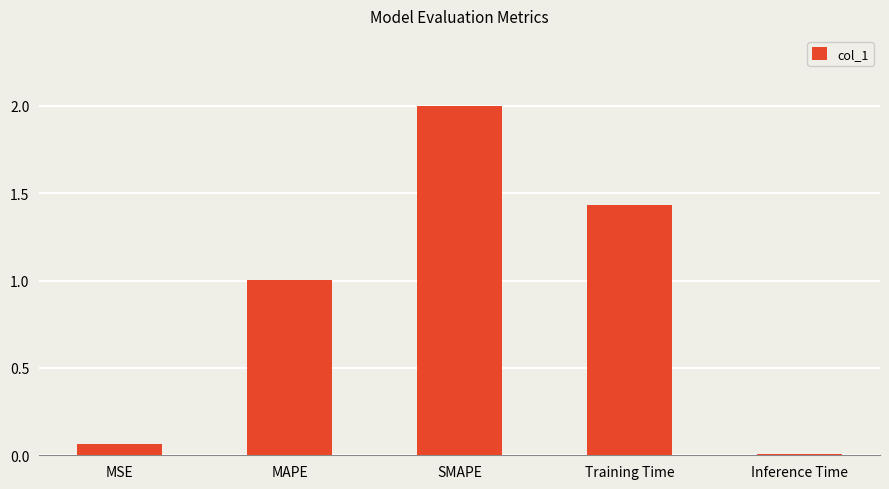

At which category does the chart reach its minimum across all series?

Inference Time